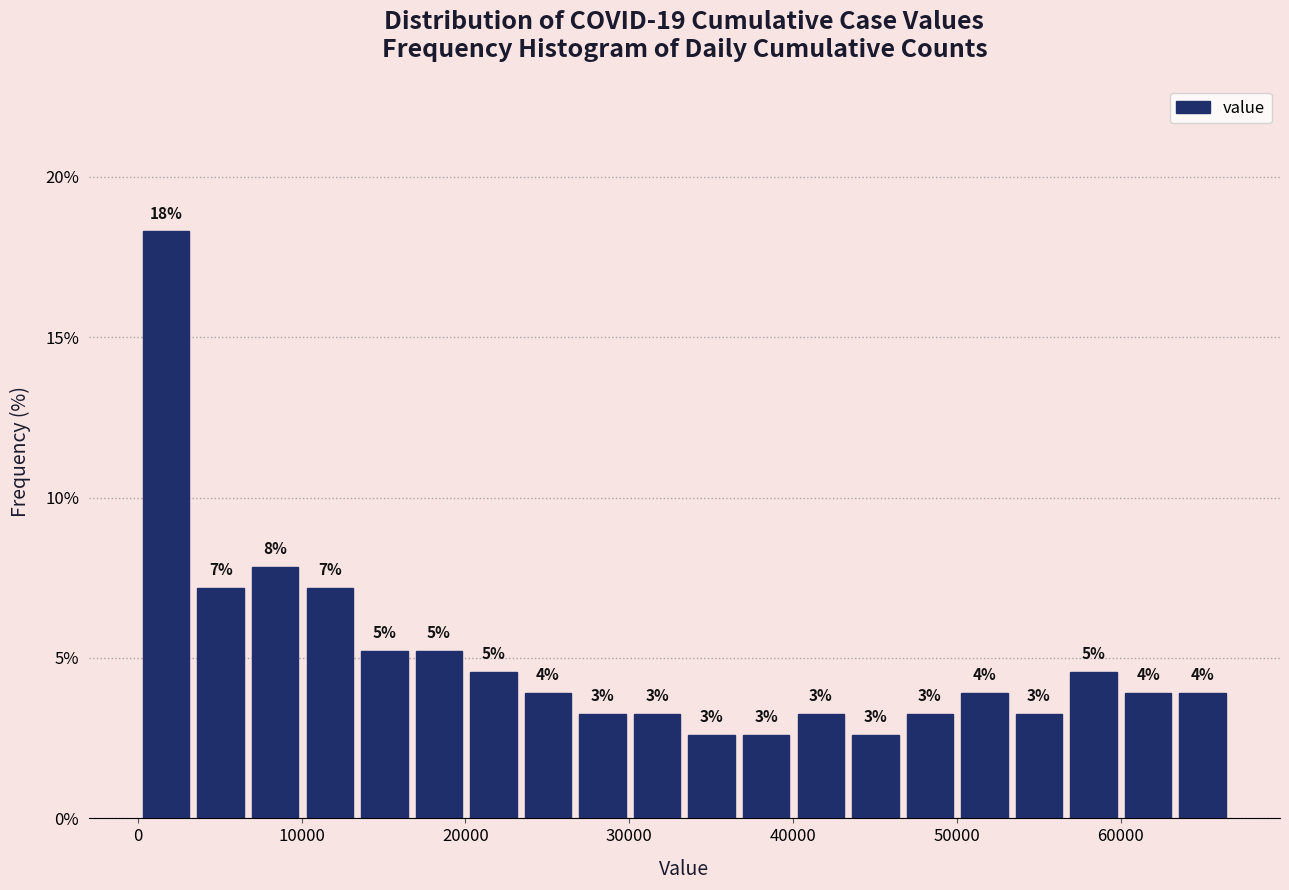

Around what value on the x-axis is the tallest bar? Give the approximate position of its centre, as read against the axis.

2000